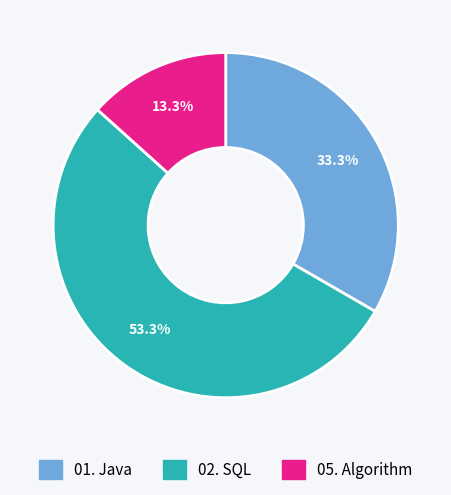

To the nearest percent, what is the difference between the 05. Algorithm and 02. SQL slice percentages?

40%